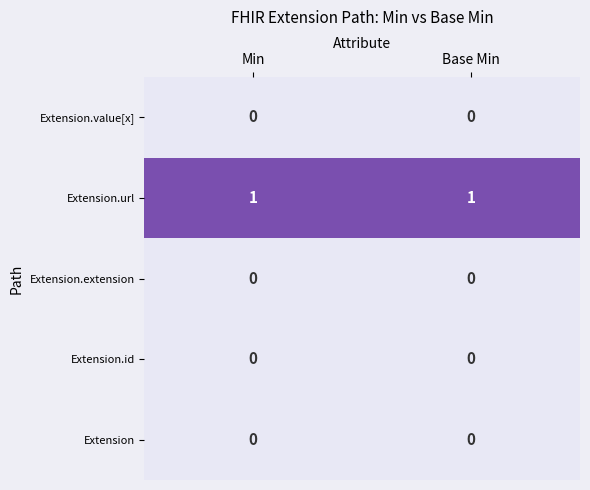

Is the value of Extension at Min greater than the value of Extension.url at Min?

No